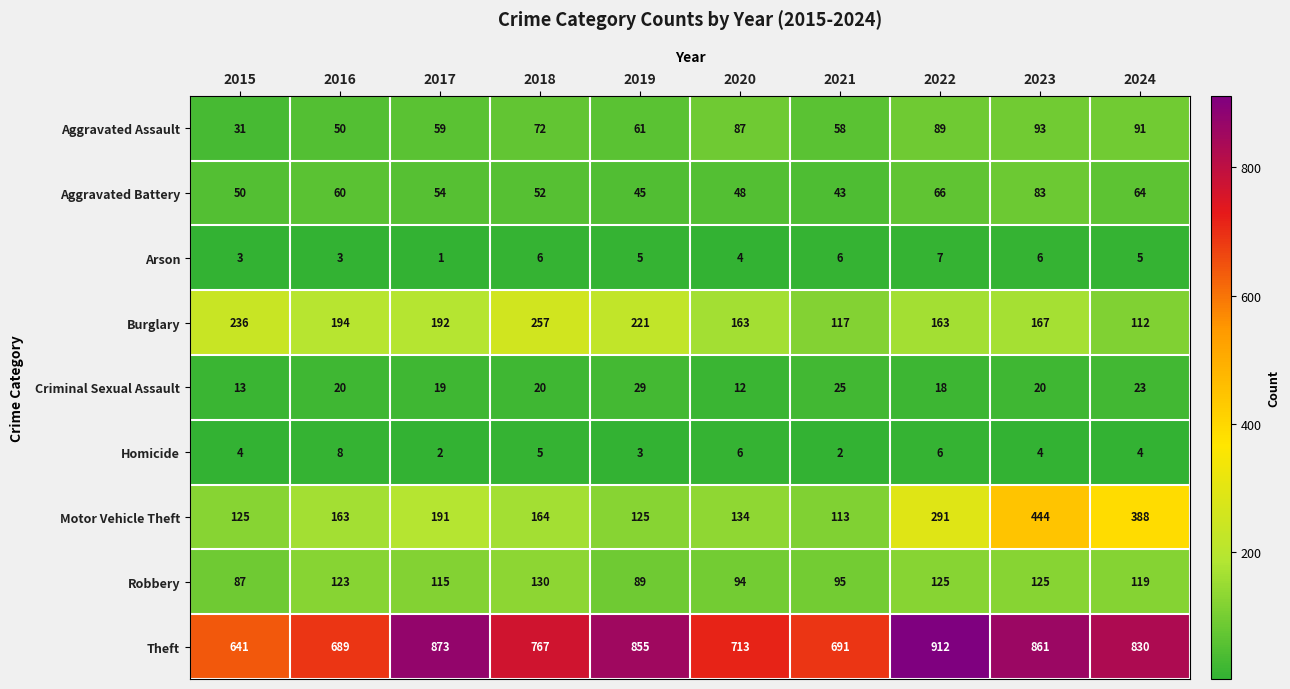

What is the difference between the maximum and minimum values in the Aggravated Assault series?

62